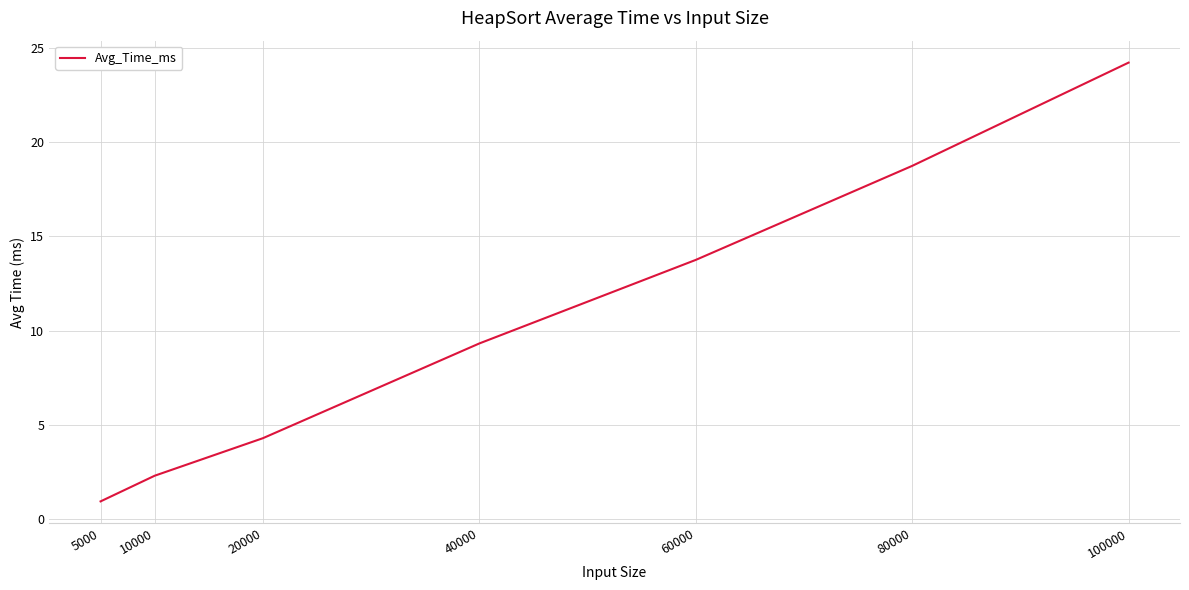

Rank the categories by value from highest to lowest.

100000, 80000, 60000, 40000, 20000, 10000, 5000